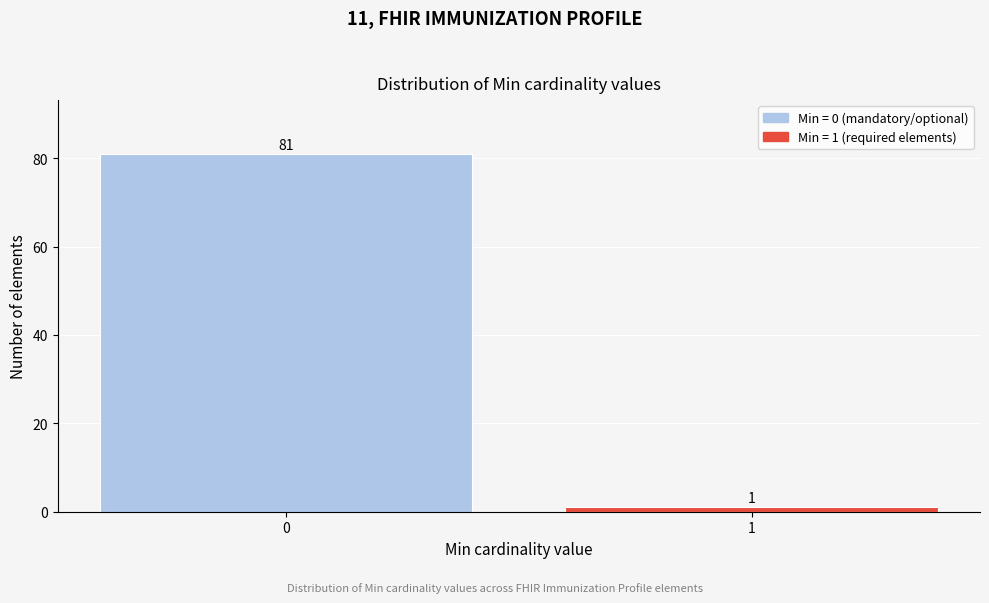

Reading left to right, transcribe all the data shown in this chart.

81	1